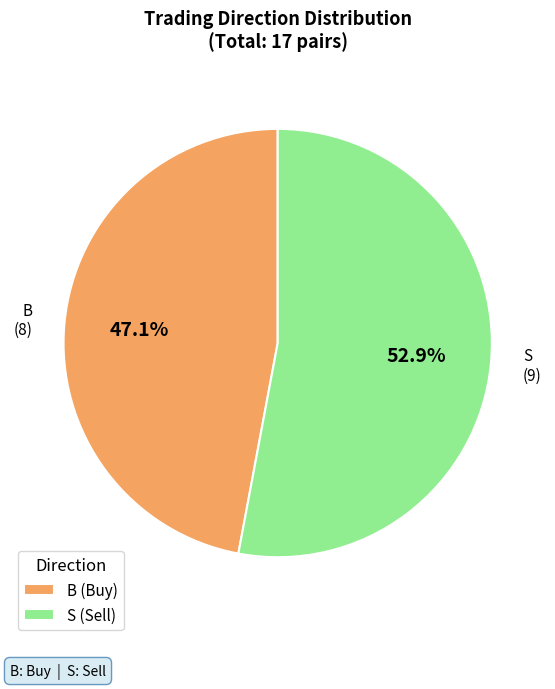

What portion of the pie excludes B?

52.9%